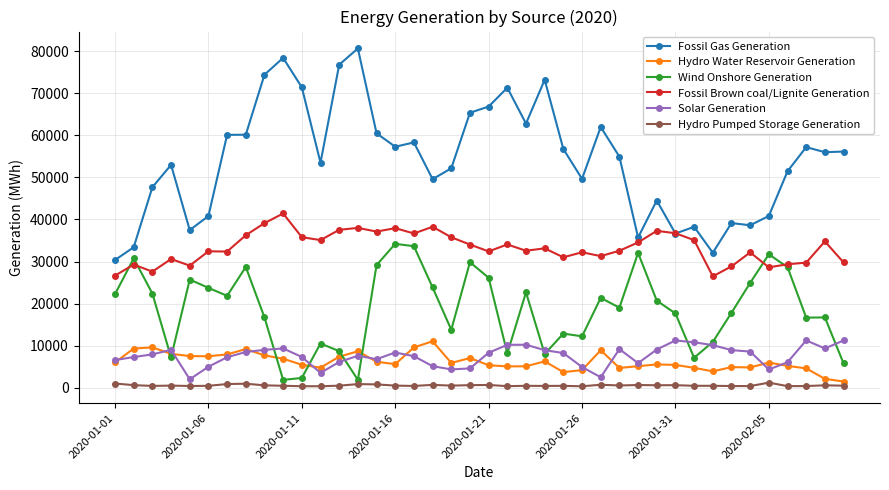

How many data points in Fossil Brown coal/Lignite Generation are less than 33132?

20